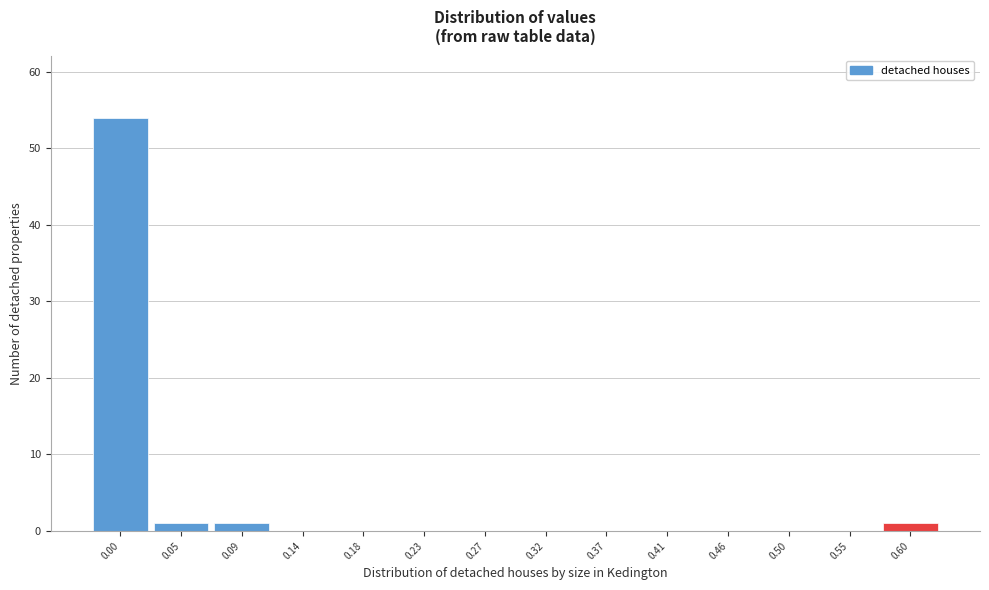

Reading left to right, extract all data points from this chart.

0.00=54	0.05=1	0.09=1	0.14=0	0.18=0	0.23=0	0.27=0	0.32=0	0.37=0	0.41=0	0.46=0	0.50=0	0.55=0	0.60=1